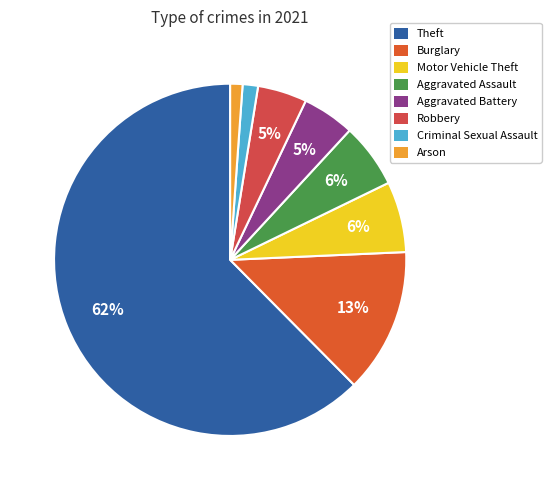

How many slices are in this pie chart?

8